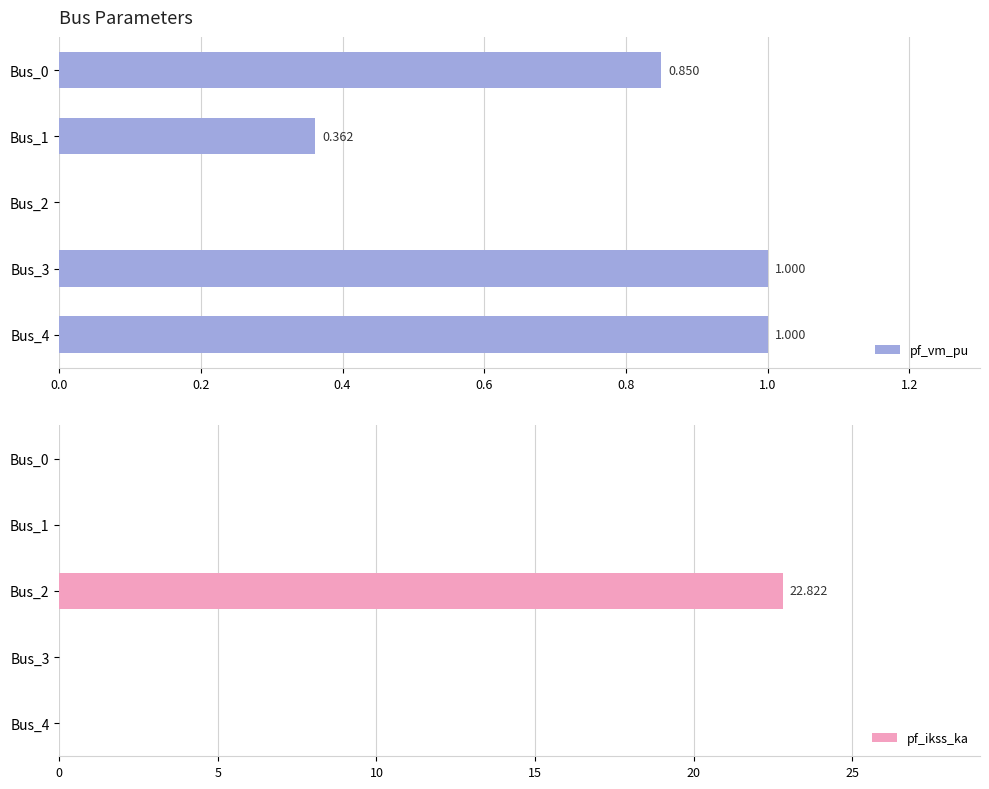

Is it true that pf_ikss_ka equals 0.0 at Bus_1?

True